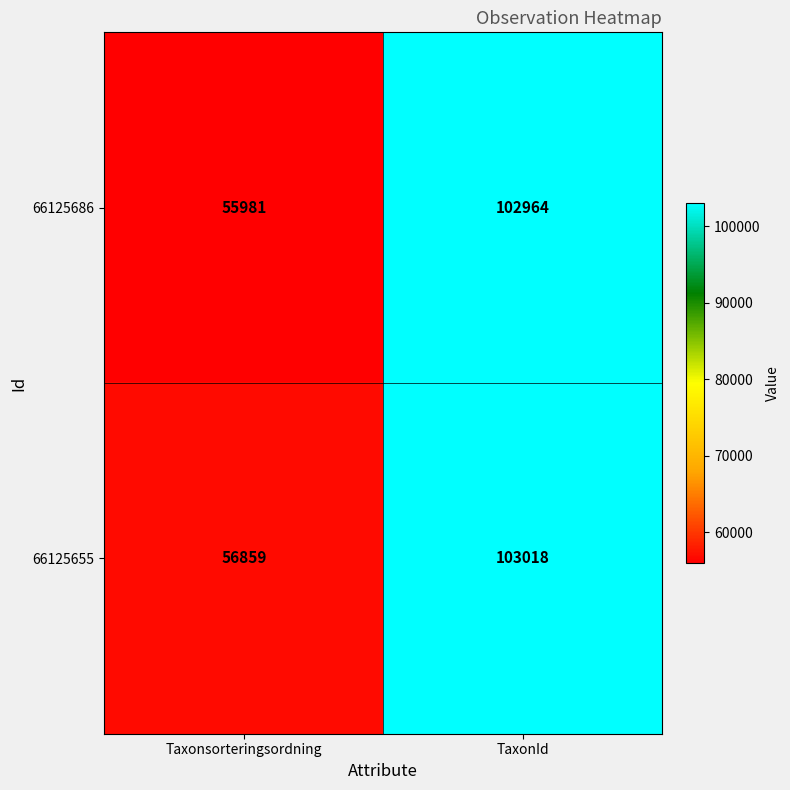

What is the sum of all 66125655 values?

159877